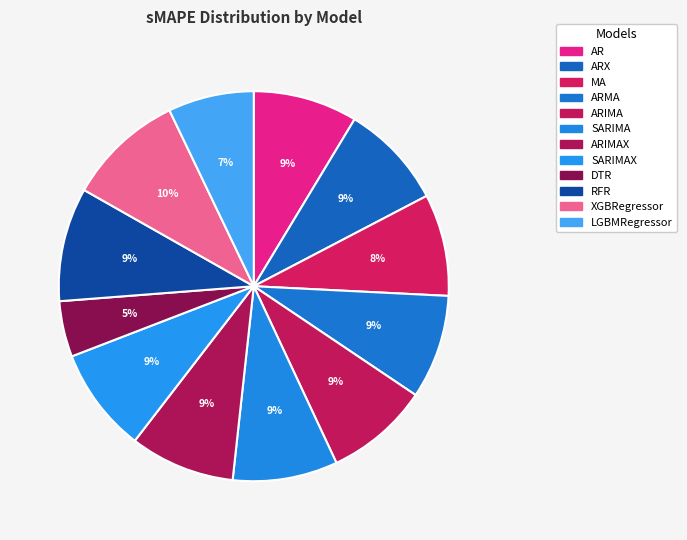

How many slices are in this pie chart?

12